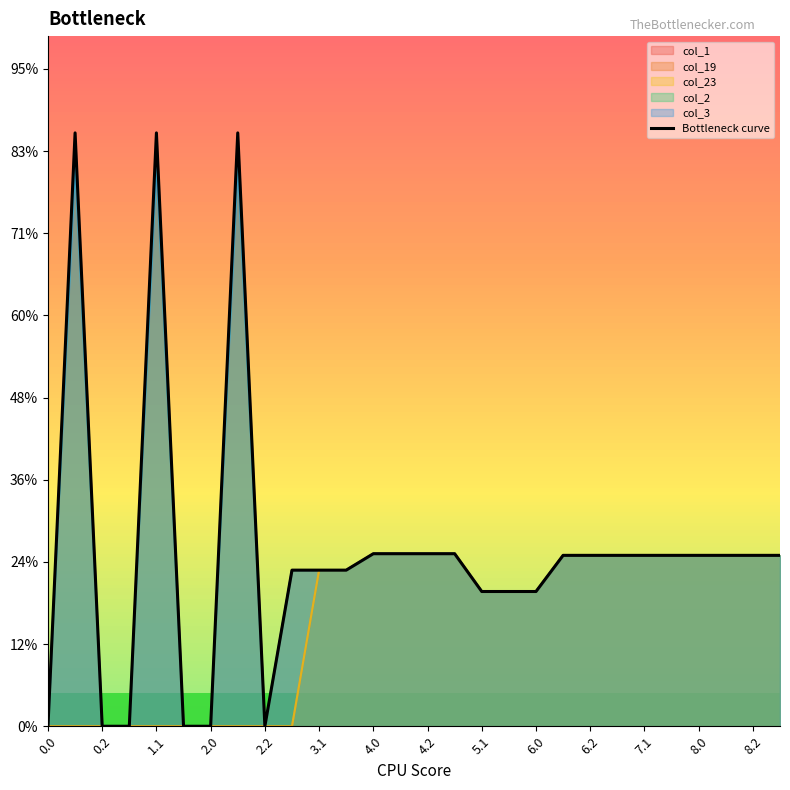

True or false: the data shows 0.0 at 0.0.

True